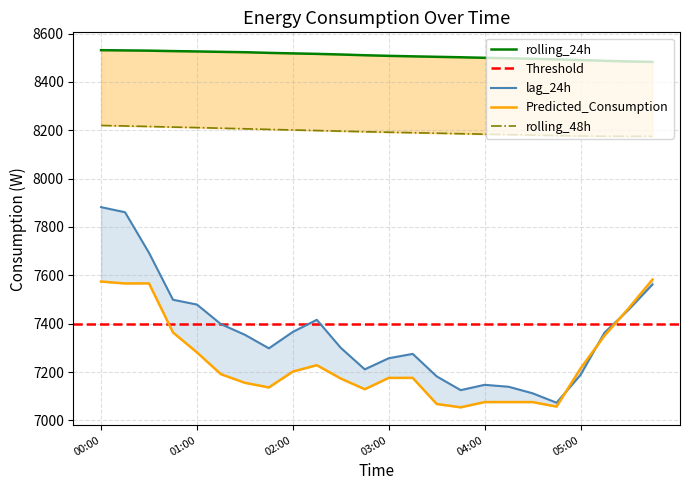

True or false: lag_24h has a value of 3980.7 at 01:00.

False